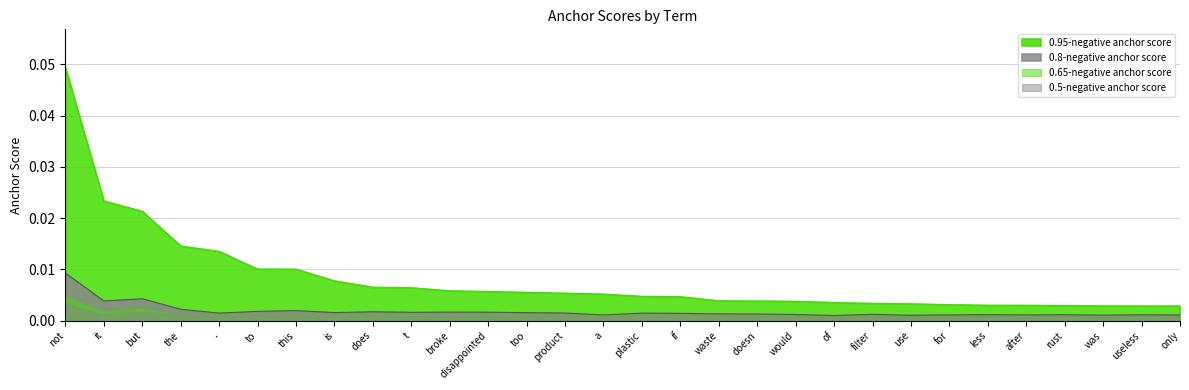

How many data points does each series have?

30